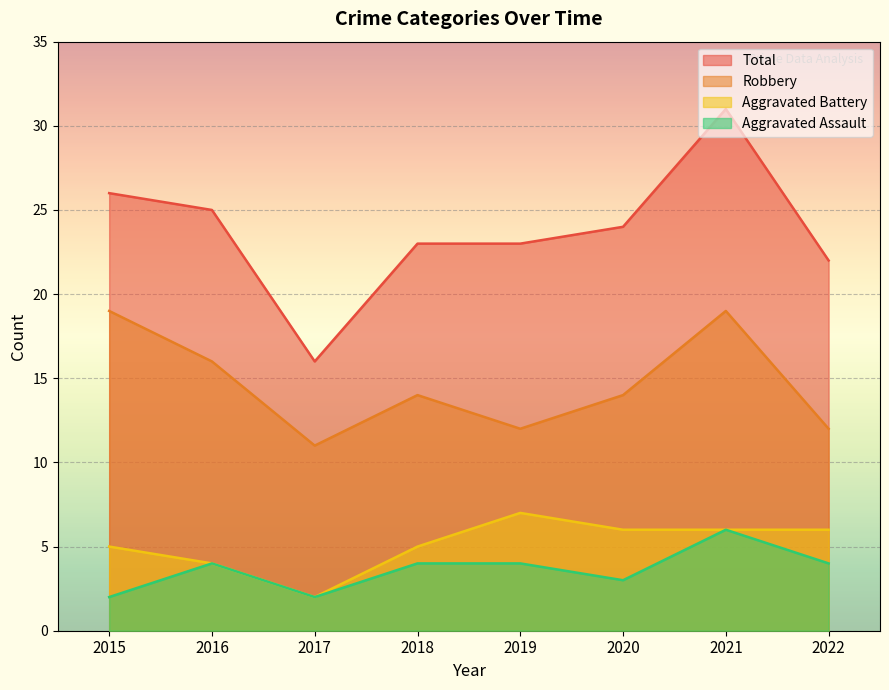

Rank the series by their maximum value, from lowest to highest.

Aggravated Assault, Aggravated Battery, Robbery, Total